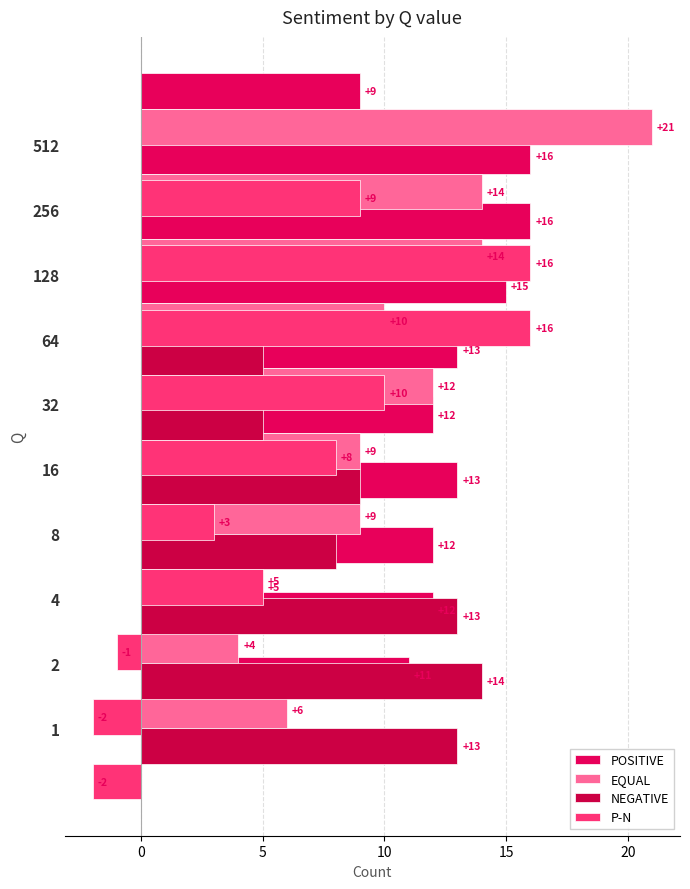

Between −5 and 5, which series saw the biggest shift?

POSITIVE